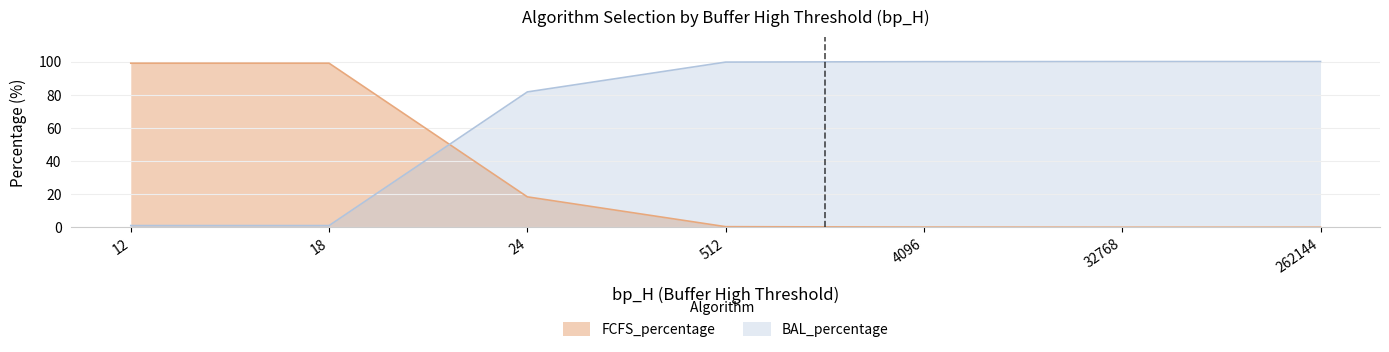

Which label corresponds to the largest value in the chart?

512